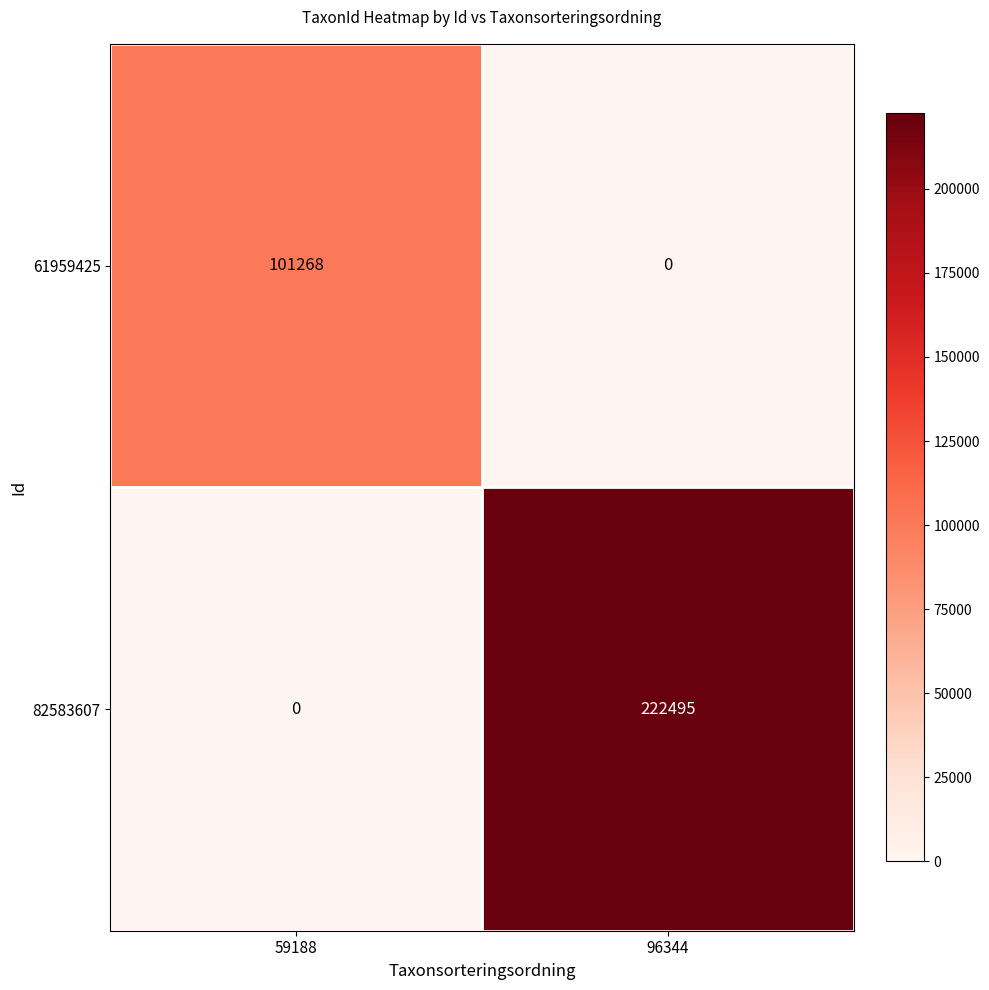

How many series are shown in this chart?

2